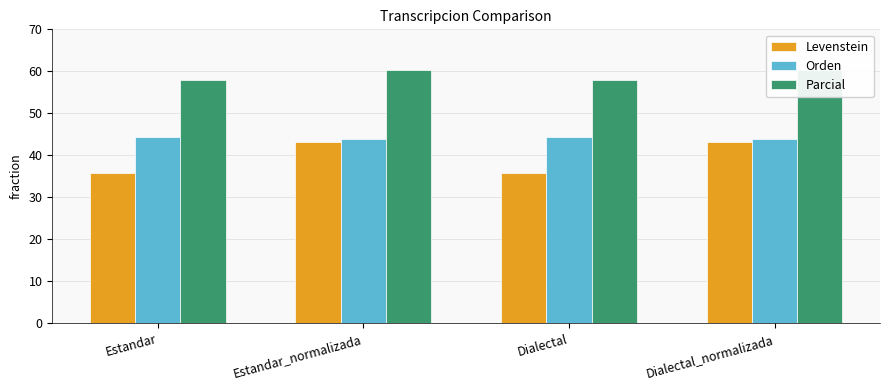

Which series has the largest range (max minus min)?

Levenstein